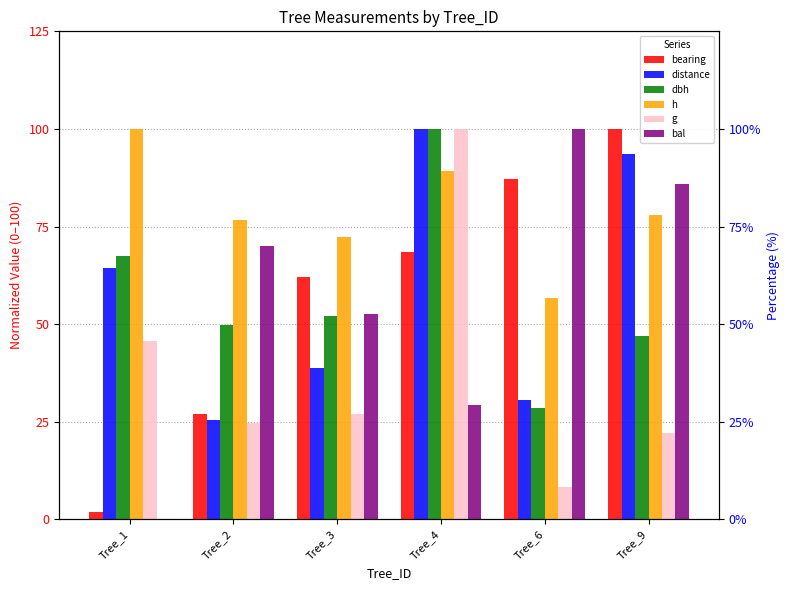

At which label does distance reach its minimum?

Tree_2